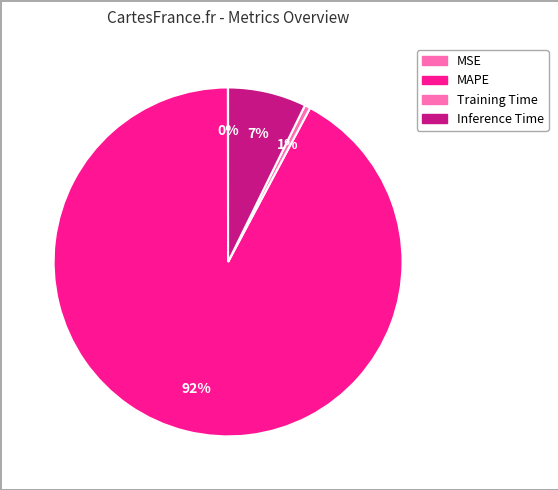

What is the majority slice?

MAPE